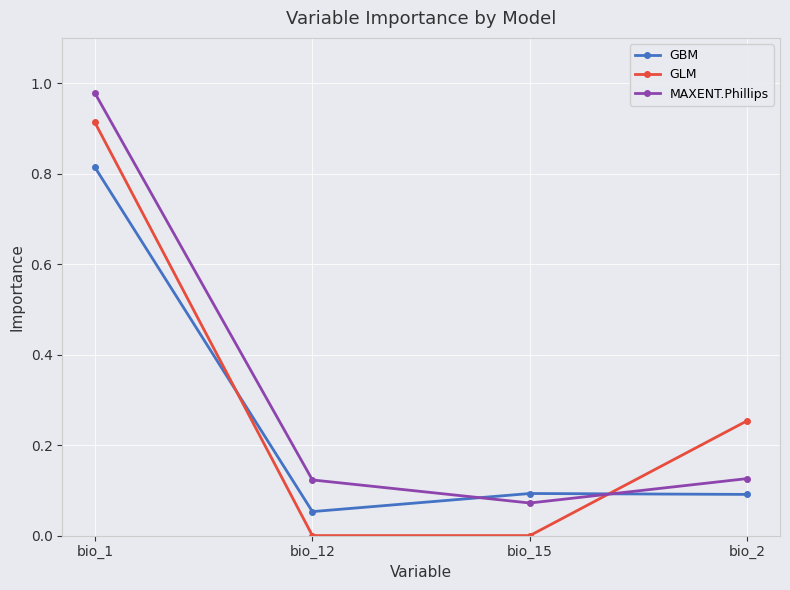

What is the label of the 3rd point from the right?

bio_12